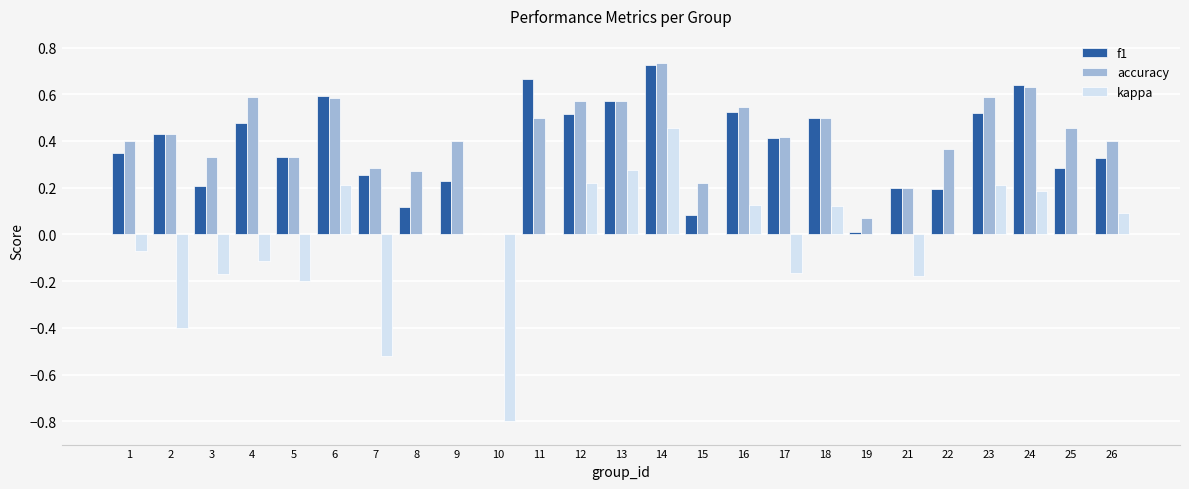

At which label does f1 reach its peak?

14